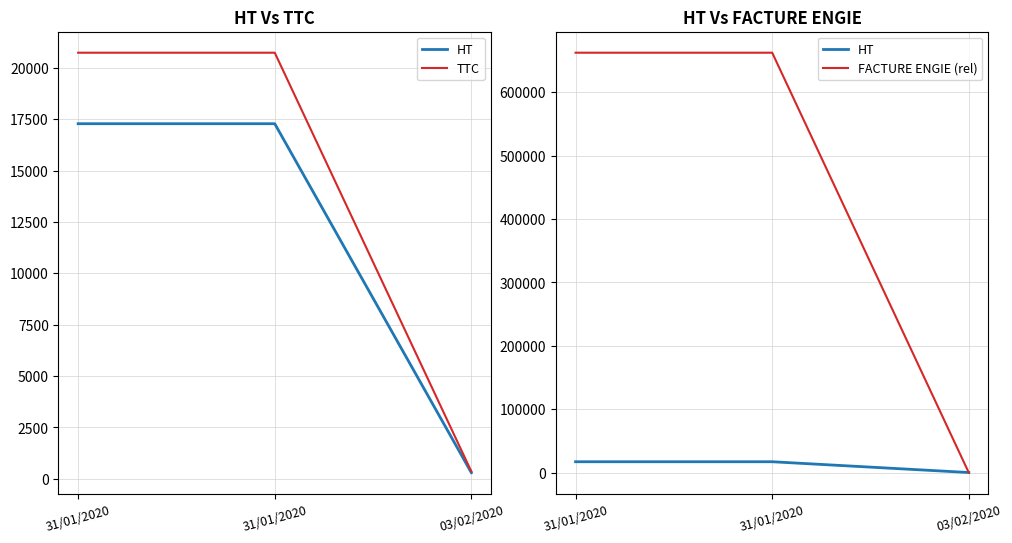

At 31/01/2020, list the series in order from smallest to largest.

HT, TTC, FACTURE ENGIE (rel)